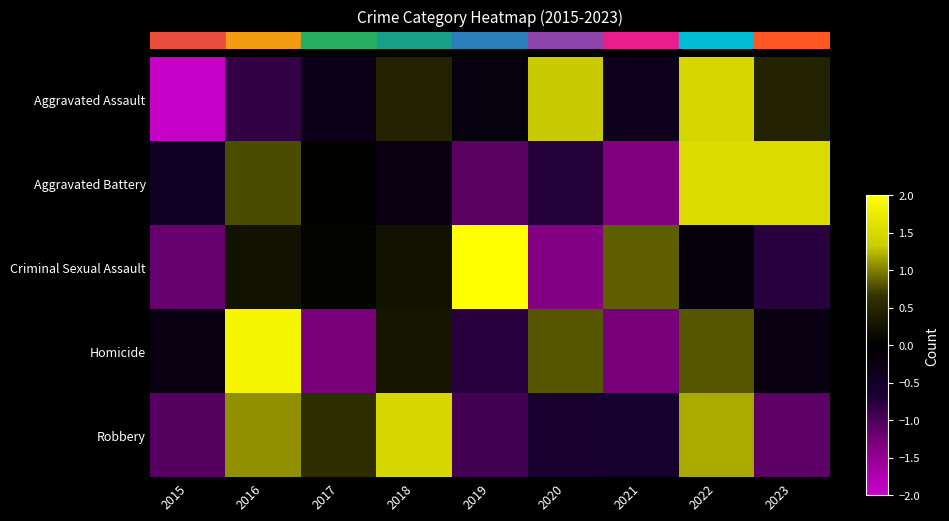

Reading left to right, what are all the values shown in this chart?

row_0: 2015=-1.9	2016=-0.8	2017=-0.3	2018=0.4	2019=-0.2	2020=1.3	2021=-0.4	2022=1.4	2023=0.4
row_1: 2015=-0.5	2016=0.8	2017=0.0	2018=-0.2	2019=-1.1	2020=-0.7	2021=-1.3	2022=1.5	2023=1.5
row_2: 2015=-1.2	2016=0.2	2017=0.0	2018=0.2	2019=2.1	2020=-1.4	2021=0.9	2022=-0.2	2023=-0.8
row_3: 2015=-0.2	2016=1.9	2017=-1.3	2018=0.3	2019=-0.8	2020=0.8	2021=-1.3	2022=0.8	2023=-0.2
row_4: 2015=-1.1	2016=1.1	2017=0.6	2018=1.5	2019=-0.9	2020=-0.6	2021=-0.6	2022=1.2	2023=-1.1